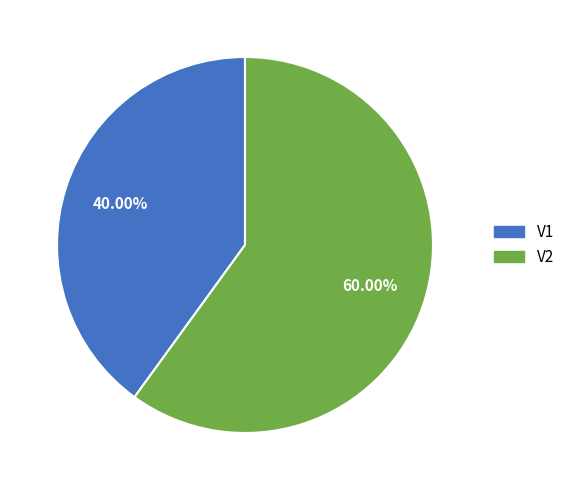

Which category has the smallest portion of the pie?

V1